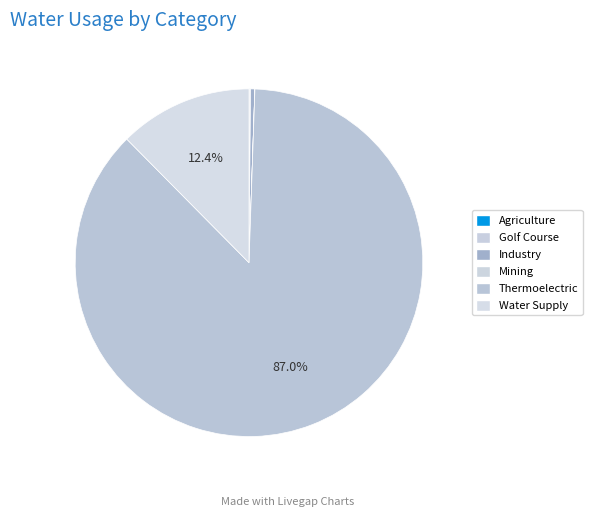

To the nearest percent, what is the difference between the Thermoelectric and Mining slice percentages?

87%